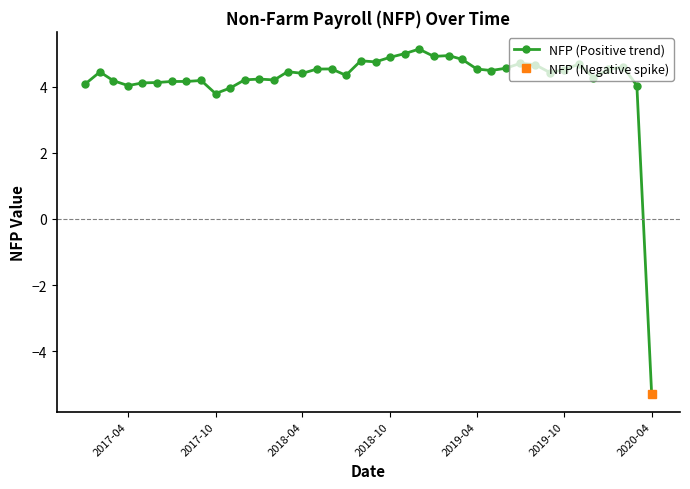

How many positive values does the NFP (Positive trend) series have?

39